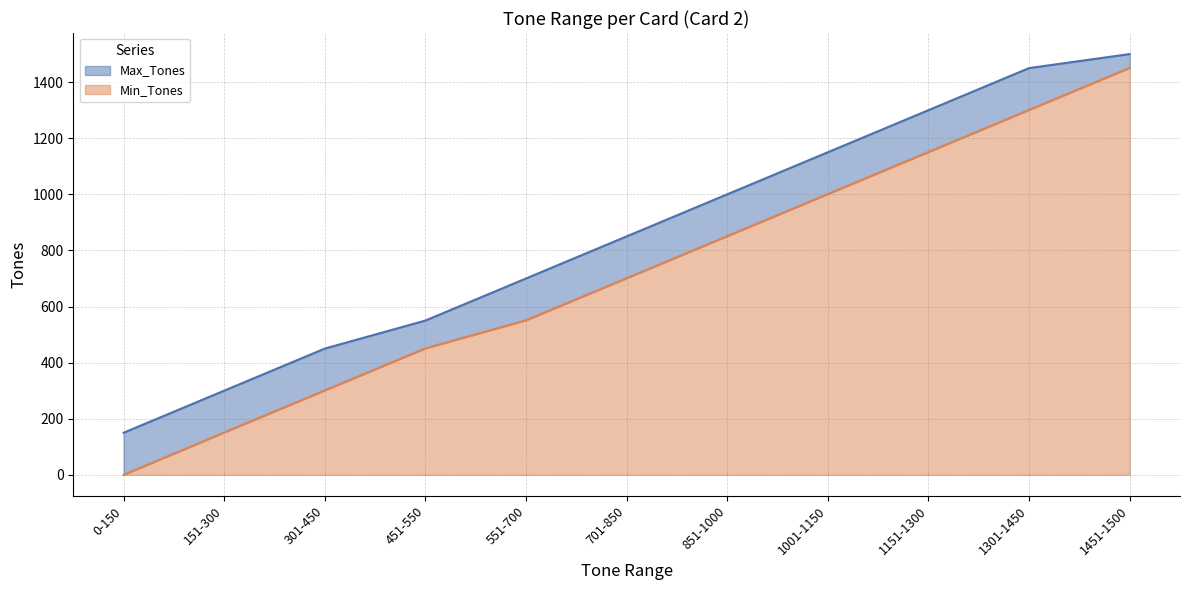

How many data points in Min_Tones are less than 701?

5